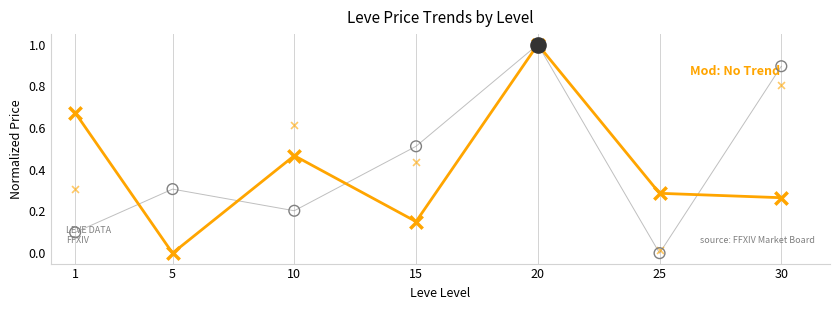

Is the value of currentAveragePriceHQ at 5 greater than the value of LevePriceHQ at 25?

No